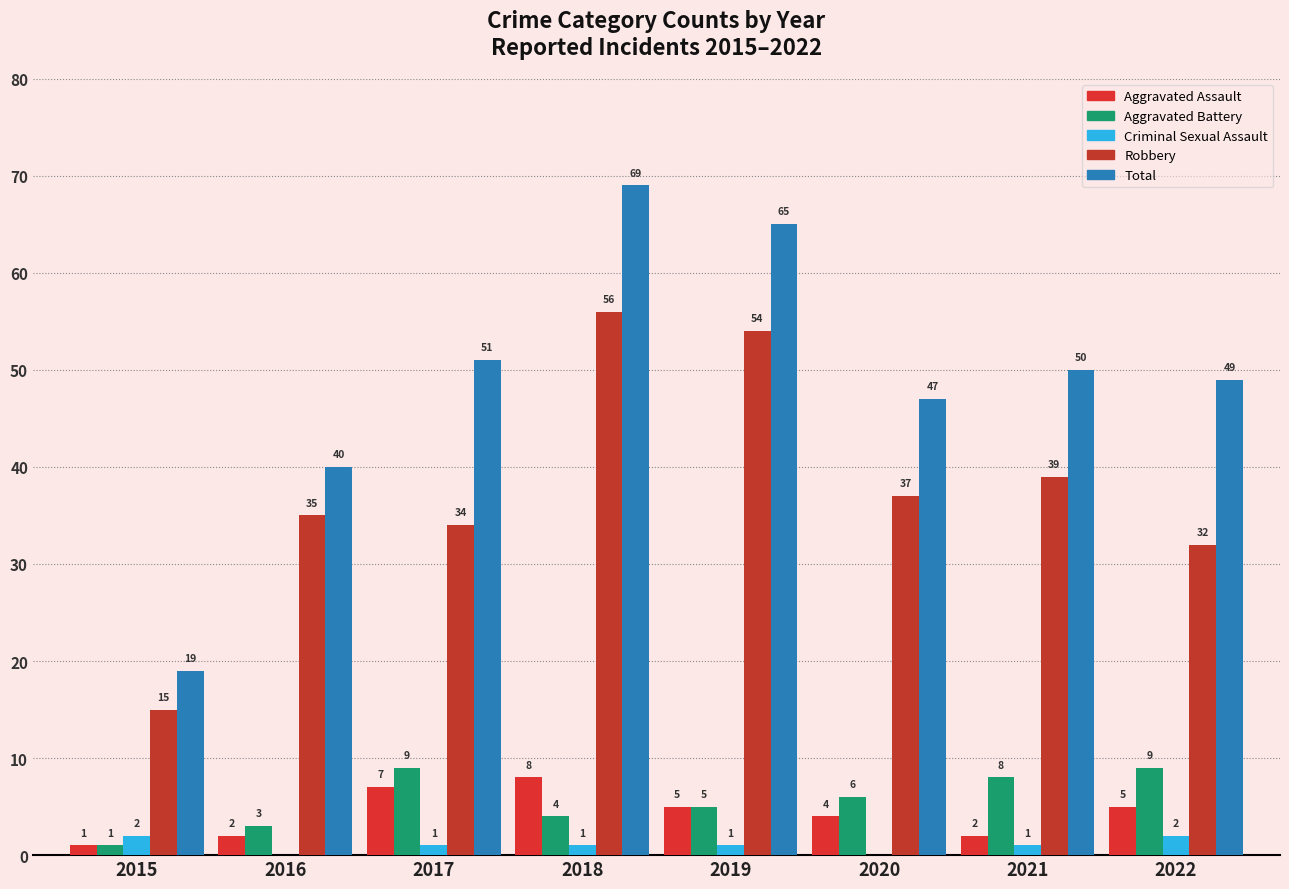

Between 2016 and 2020, which series saw the biggest shift?

Total